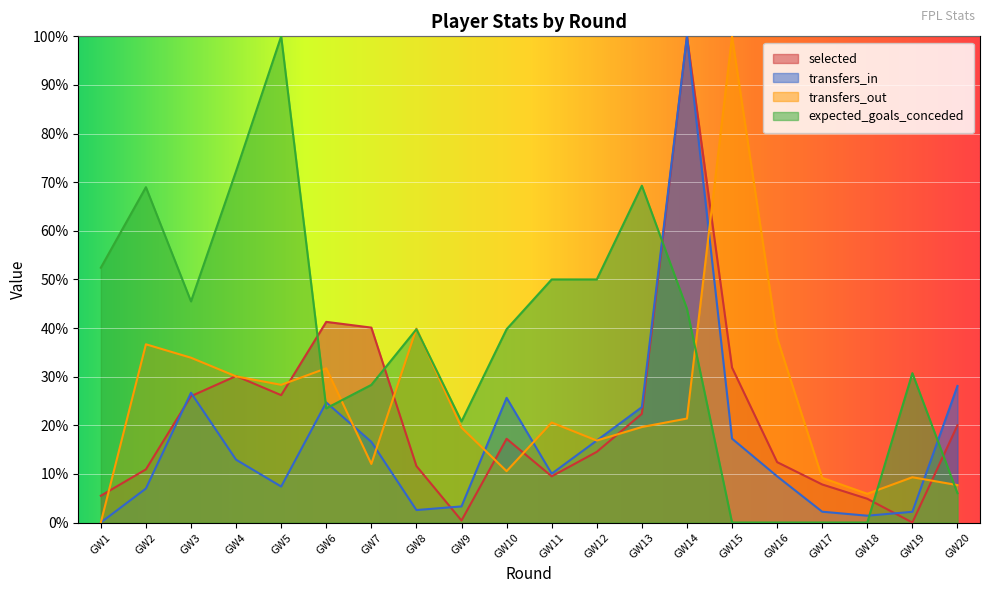

The selected series shows 26.0 at GW3. True or false?

True